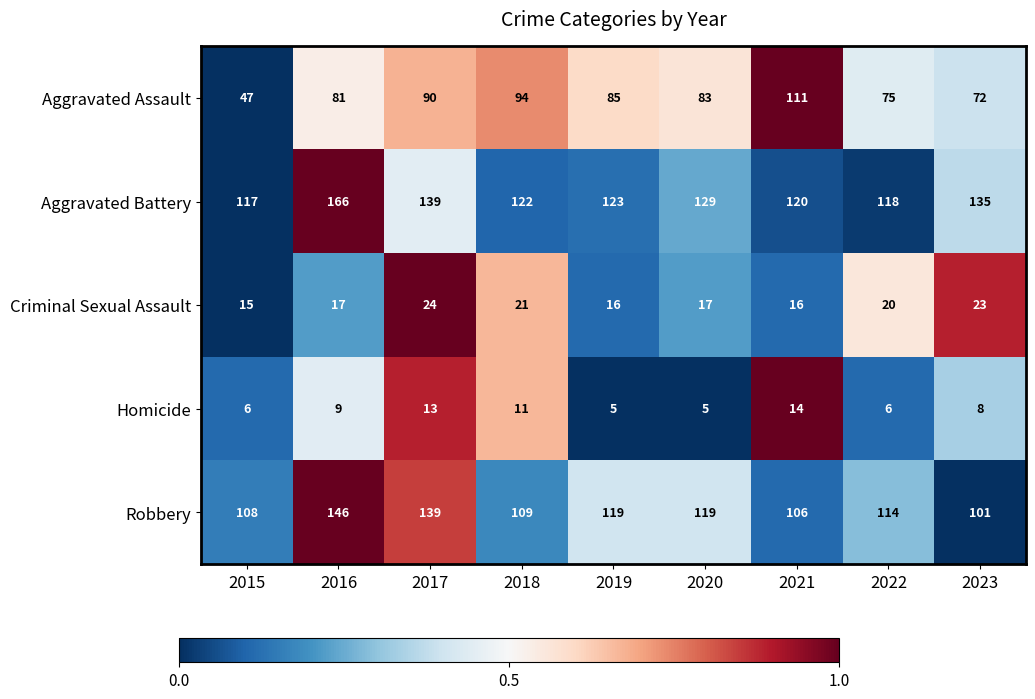

What is the total value across all series at 2016?

419